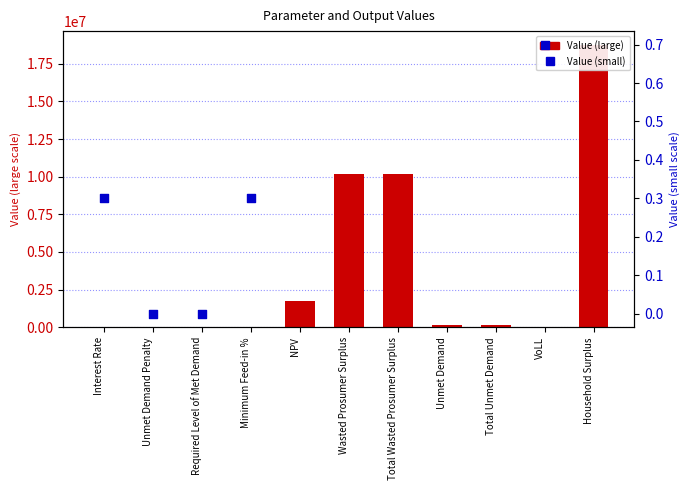

Which has a higher value, Wasted Prosumer Surplus or Required Level of Met Demand?

Wasted Prosumer Surplus